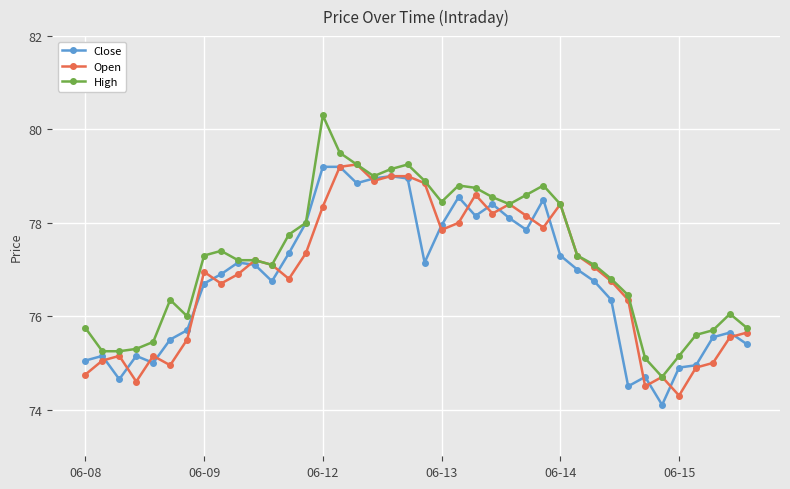

Which series has the largest total across all categories?

High